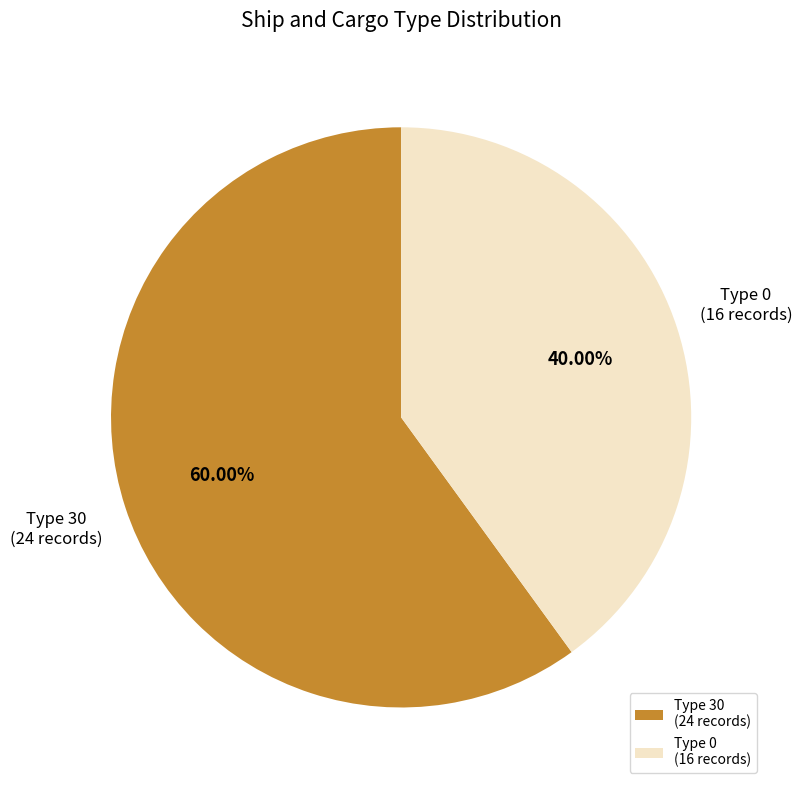

What is the majority slice?

Type 30